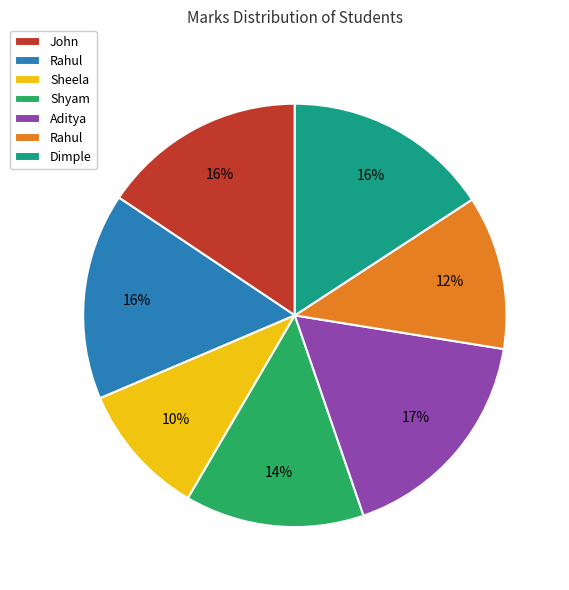

To the nearest percent, what is the average slice percentage?

14%